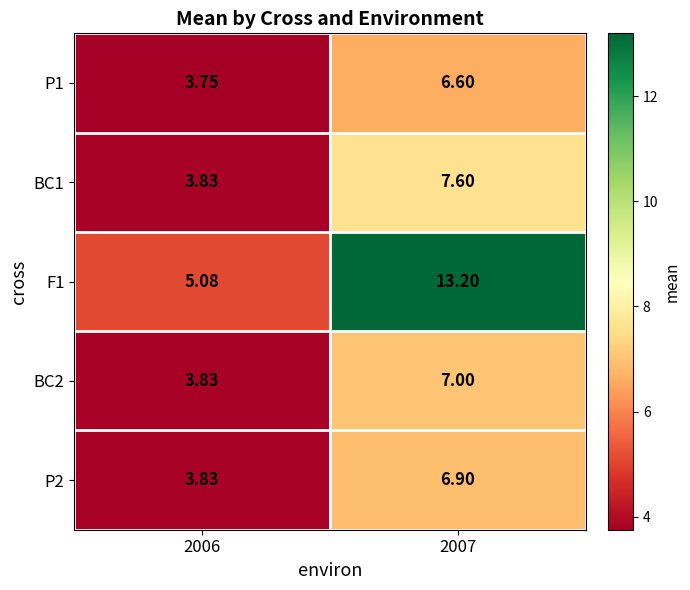

Count the number of categories in the chart.

2